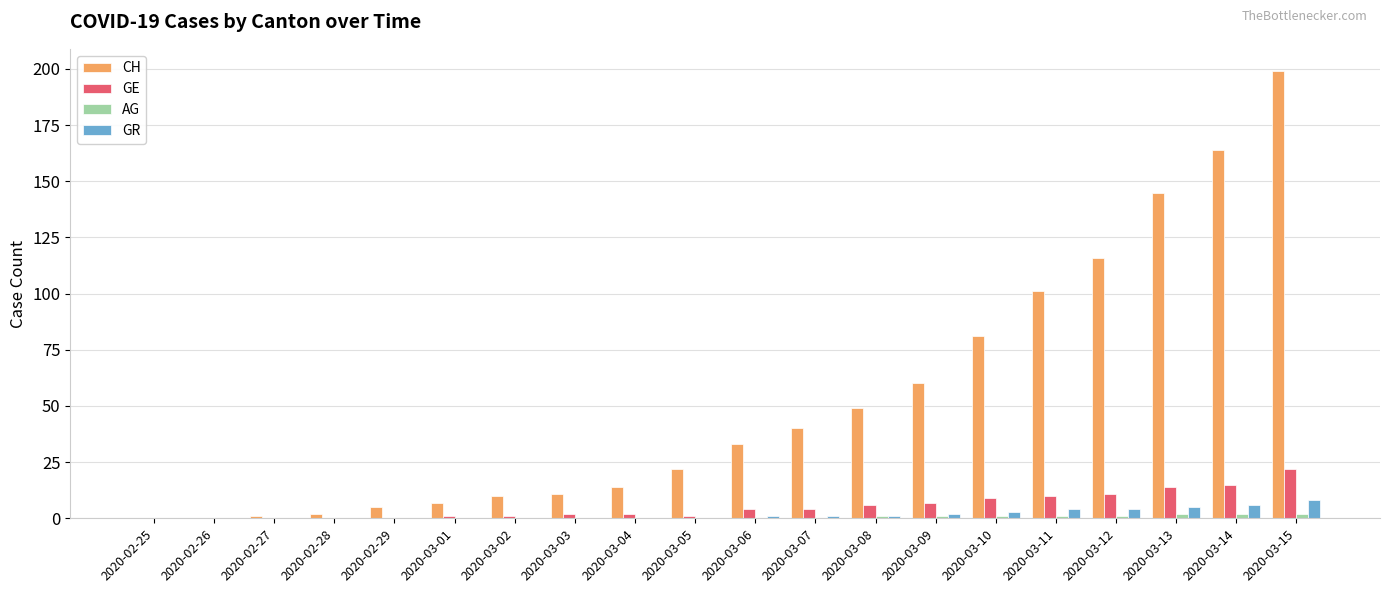

How many categories are shown in the chart?

20